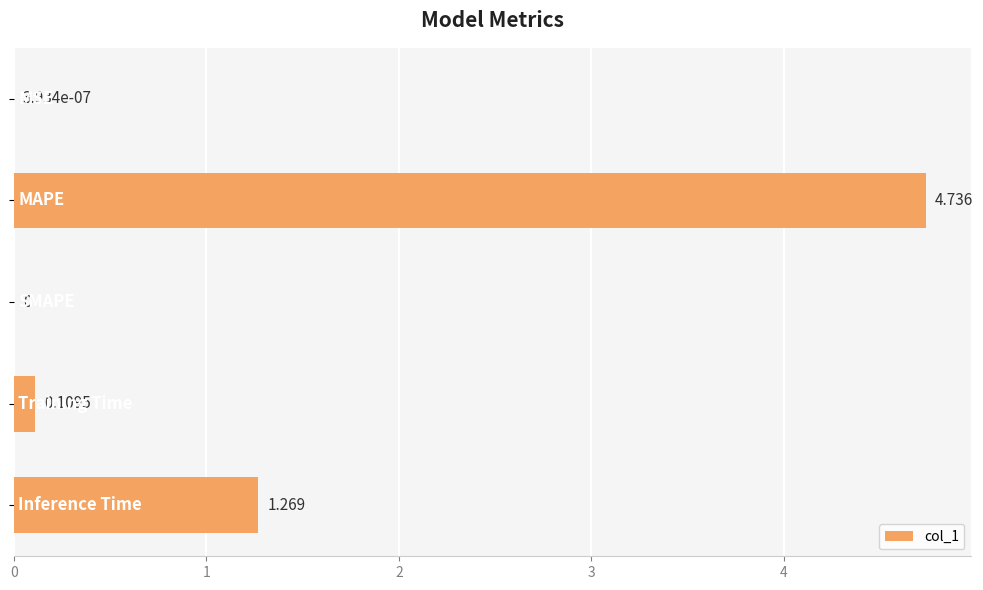

Rank the categories by value from highest to lowest.

1, 4, 3, 0, 2